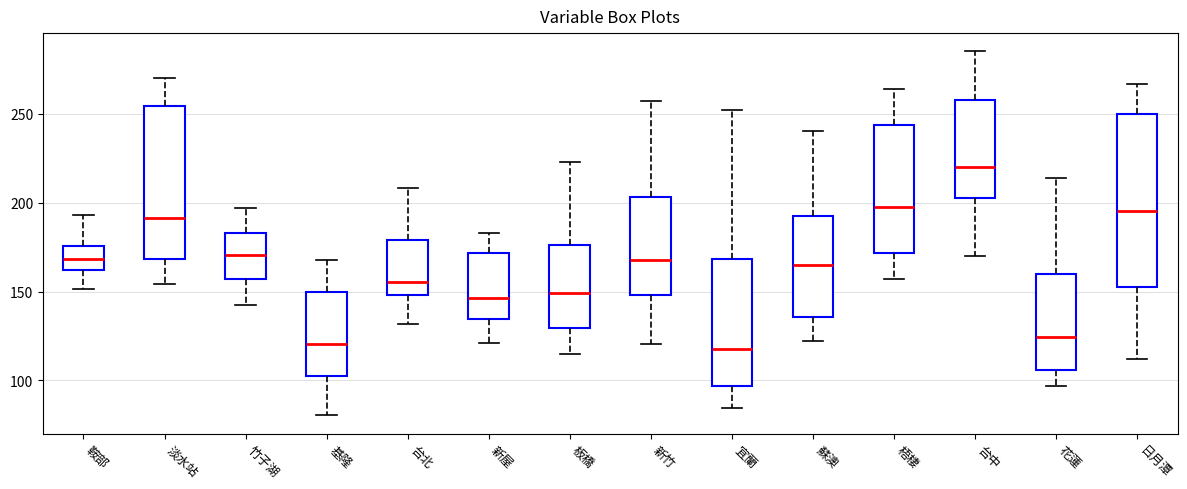

Comparing the boxes themselves (not the whiskers), which one is the tallest?

日月潭